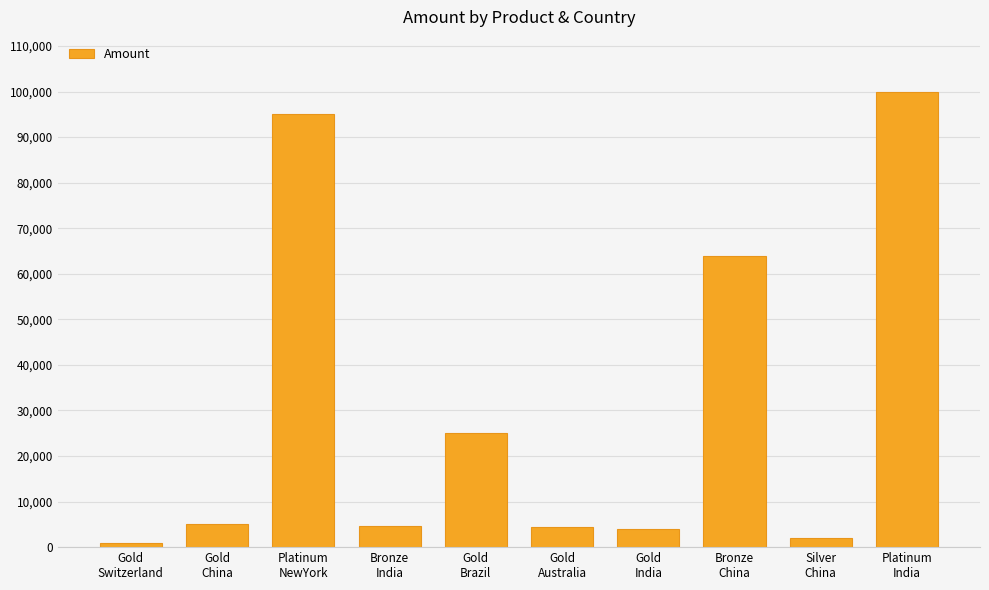

Where is the data nearest to the value 50500?

Bronze
China